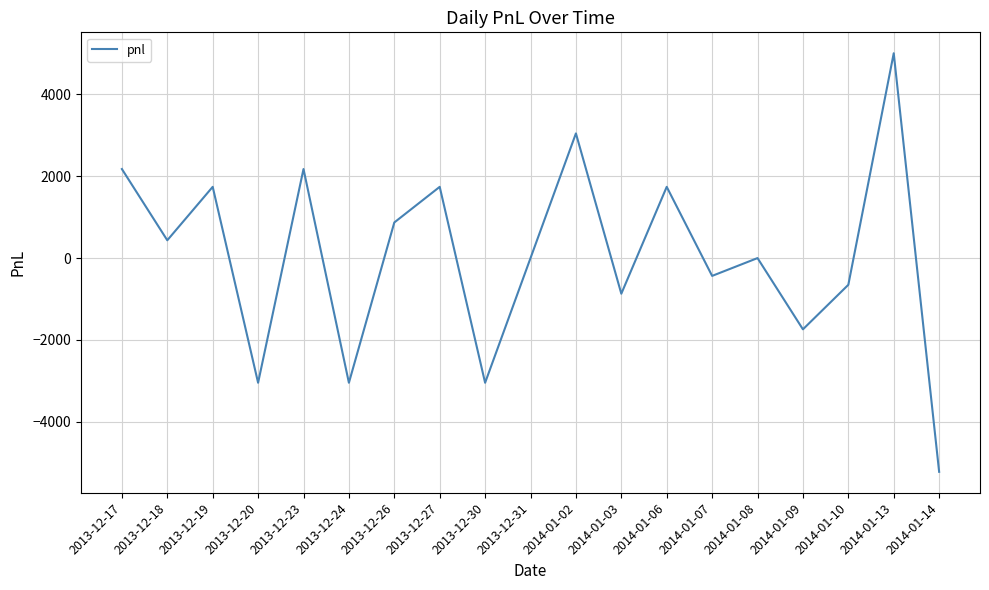

What is the change in value from 2013-12-17 to 2014-01-13?

+2827.5